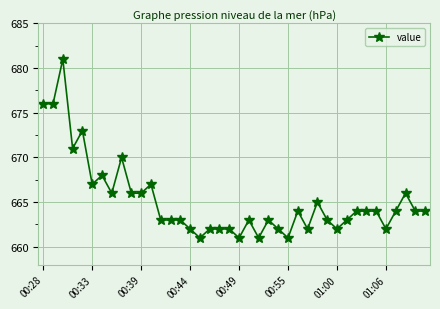

What is the difference between the second highest and minimum values?

15